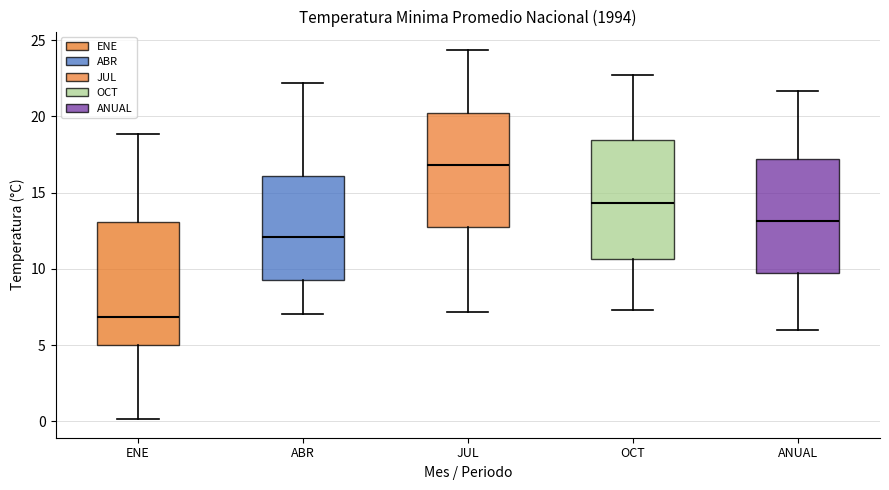

Which box's median line is the lowest?

ENE